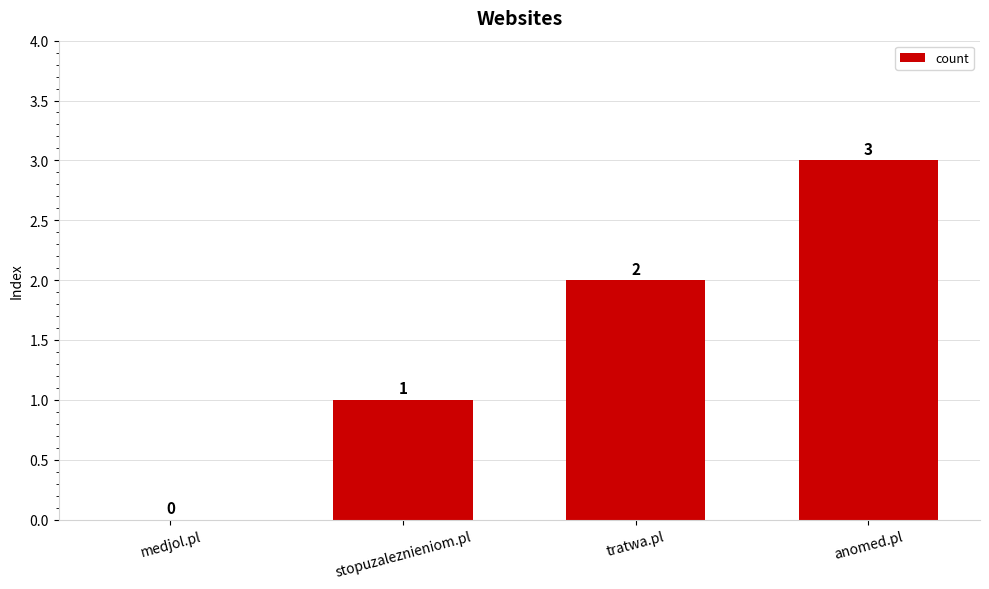

What is the average value?

2